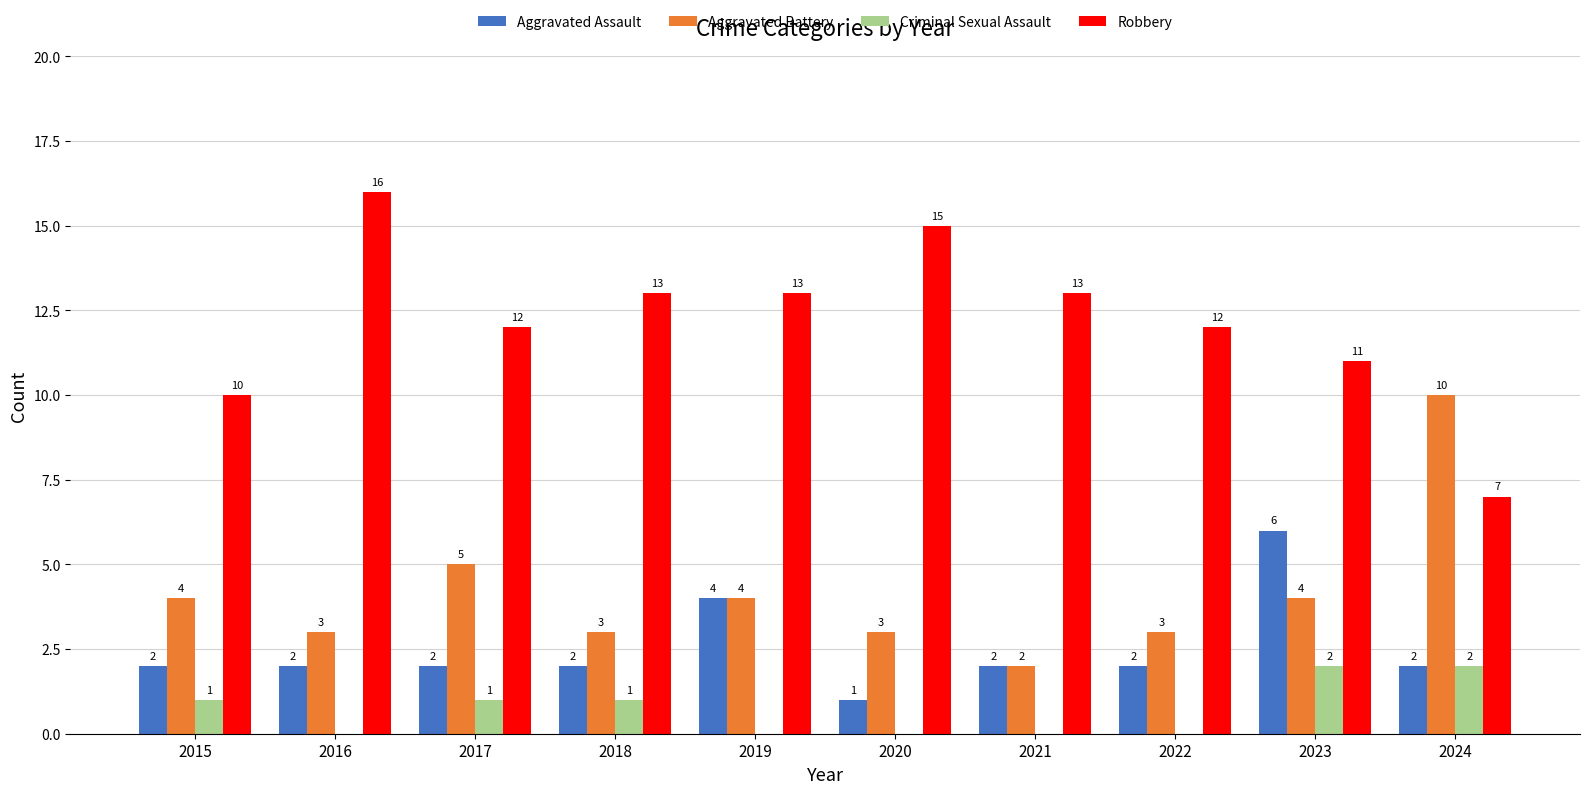

How many distinct data groups are displayed?

4